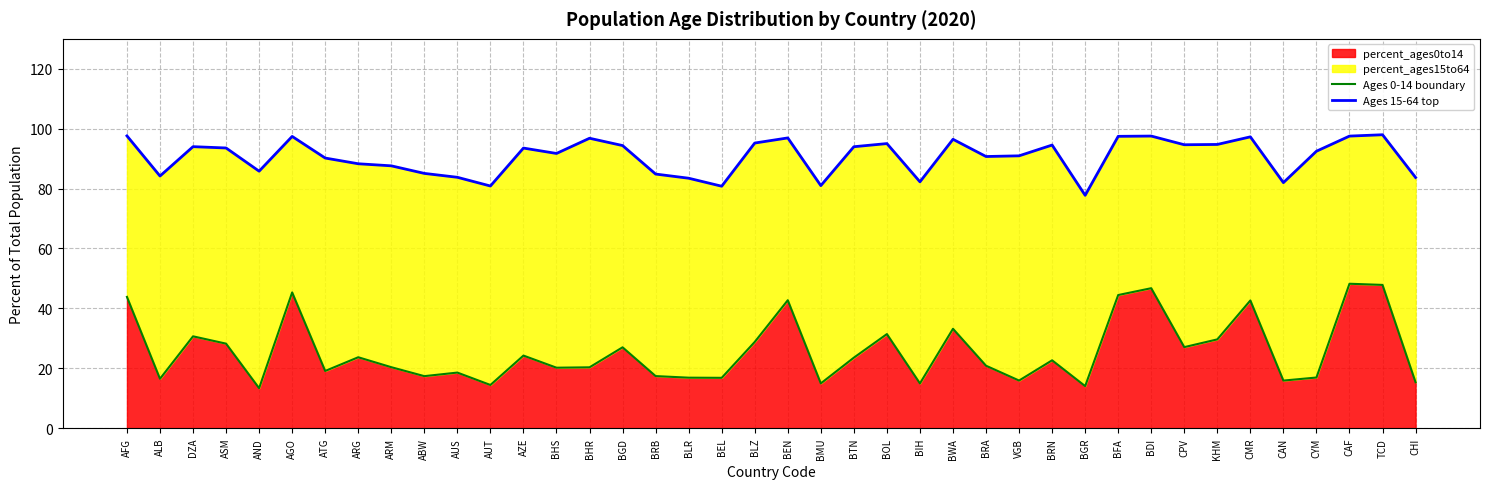

Which series has the largest range (max minus min)?

Ages 0-14 boundary